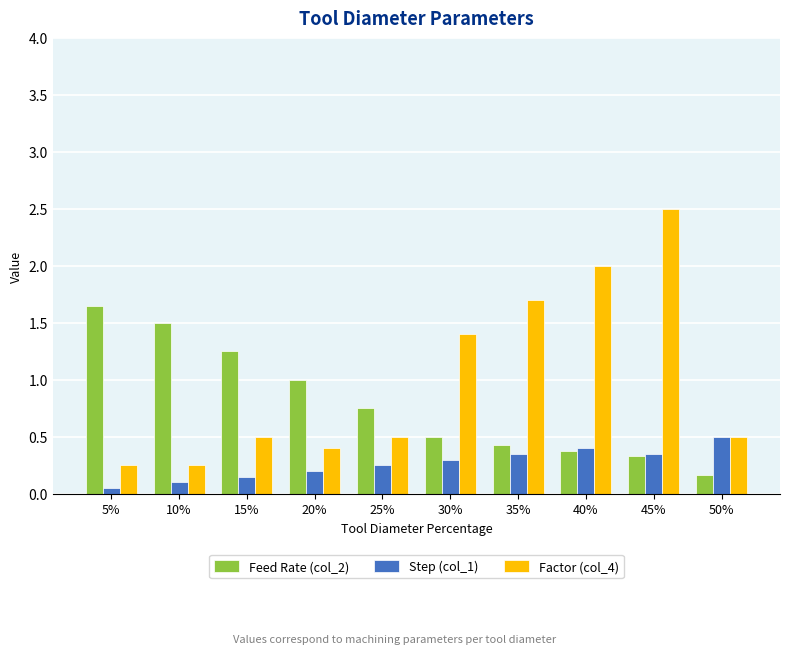

What is the sum of all Factor (col_4) values?

10.0